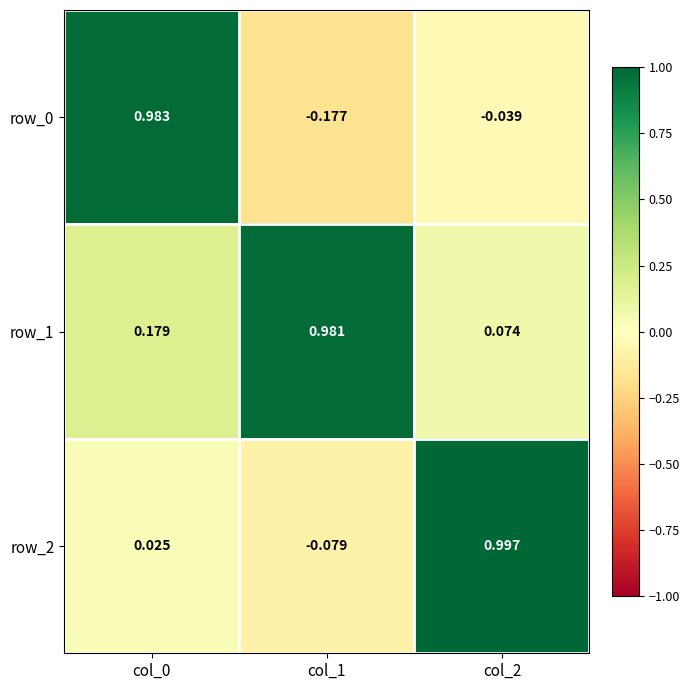

What is the average value of the row_0 series?

0.3